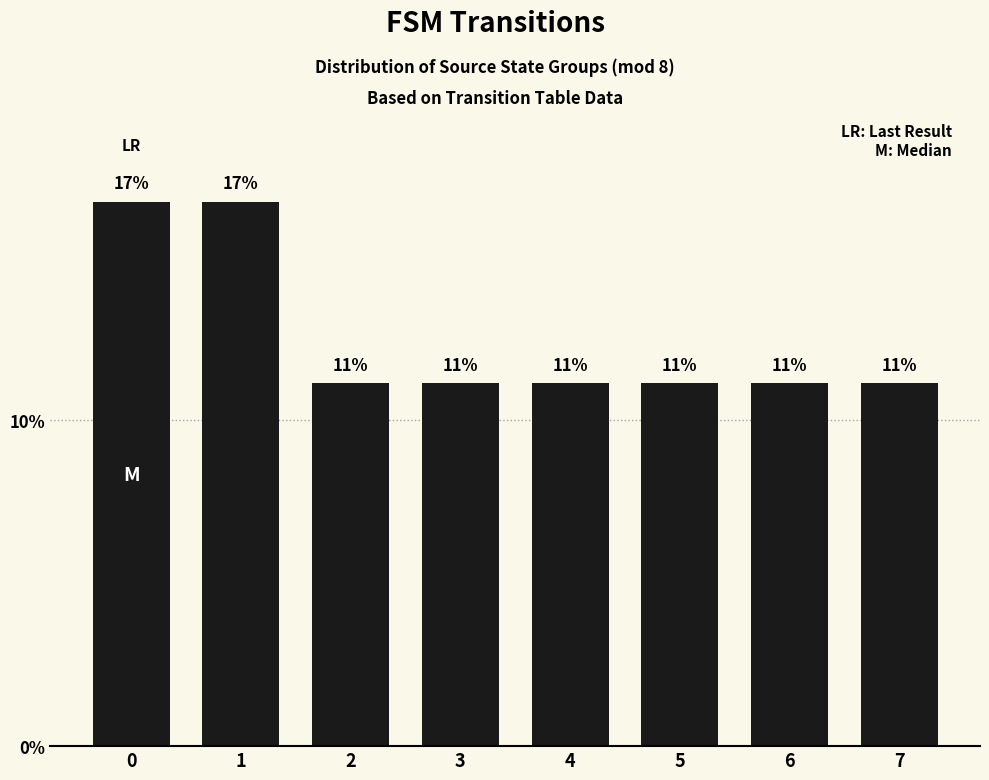

How many bars are there in total?

8